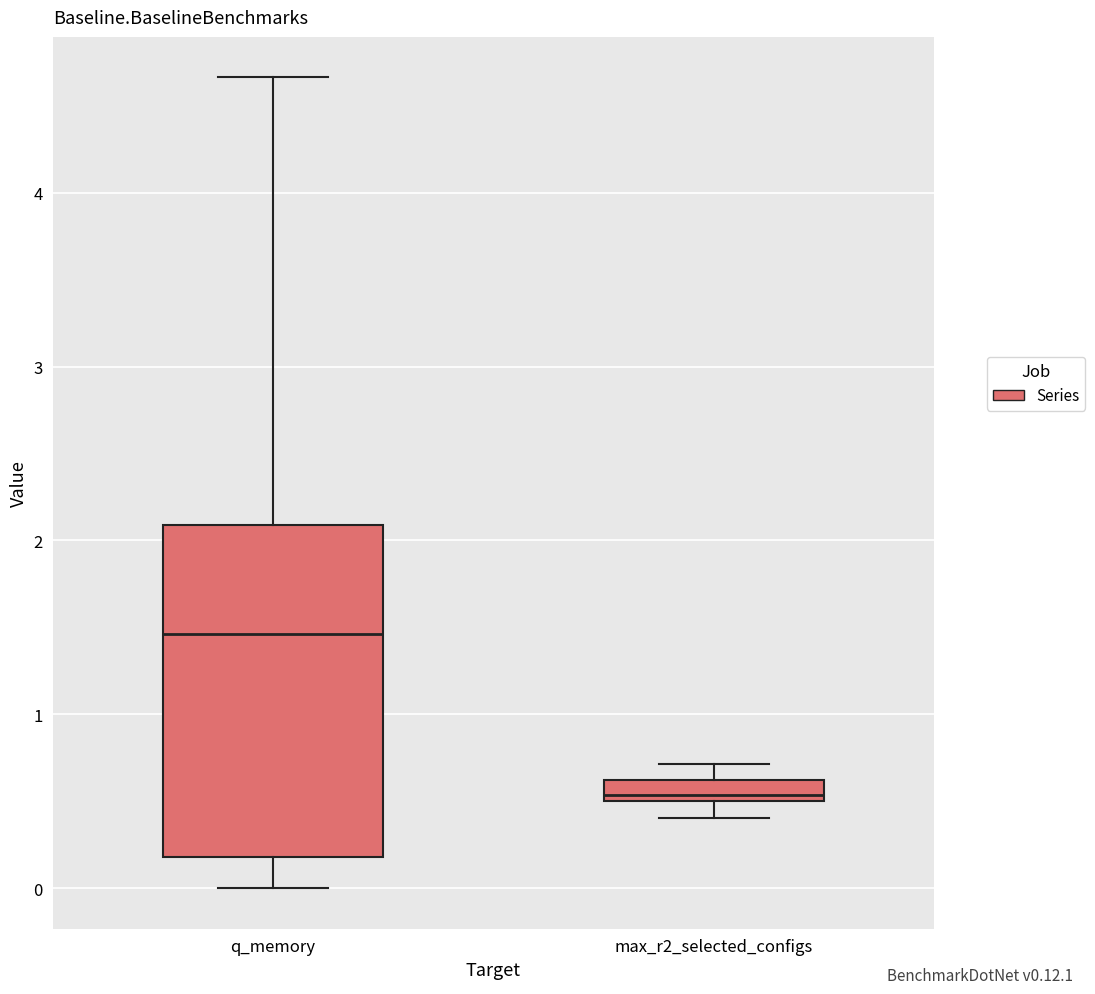

Where does the lower whisker of the box for max_r2_selected_configs end on the y-axis? The values are not printed on the chart, so give them approximately, as read against the axis.

0.4